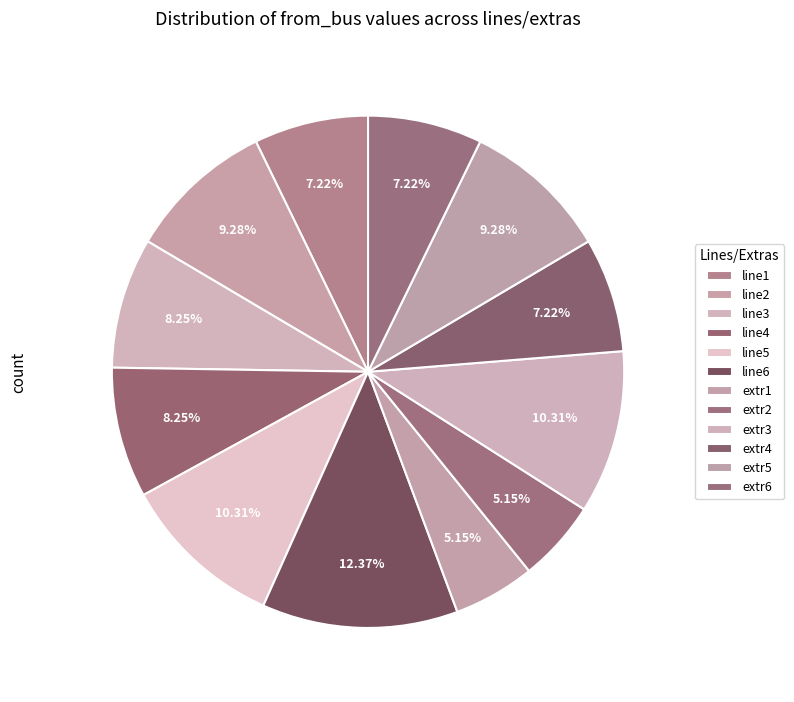

Is it true that extr6 is 18% of the pie?

False